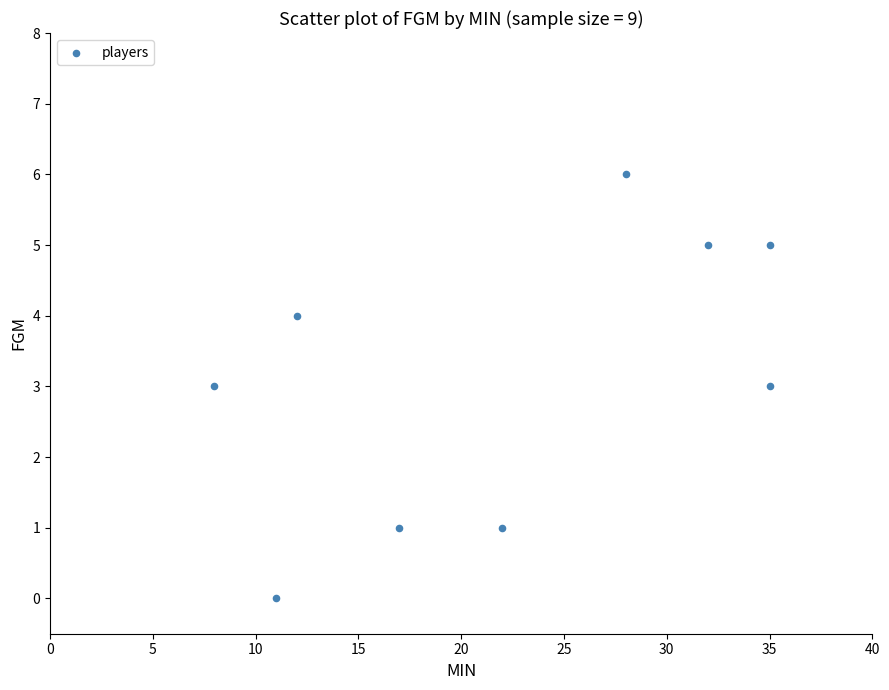

What is the average Y value?

3